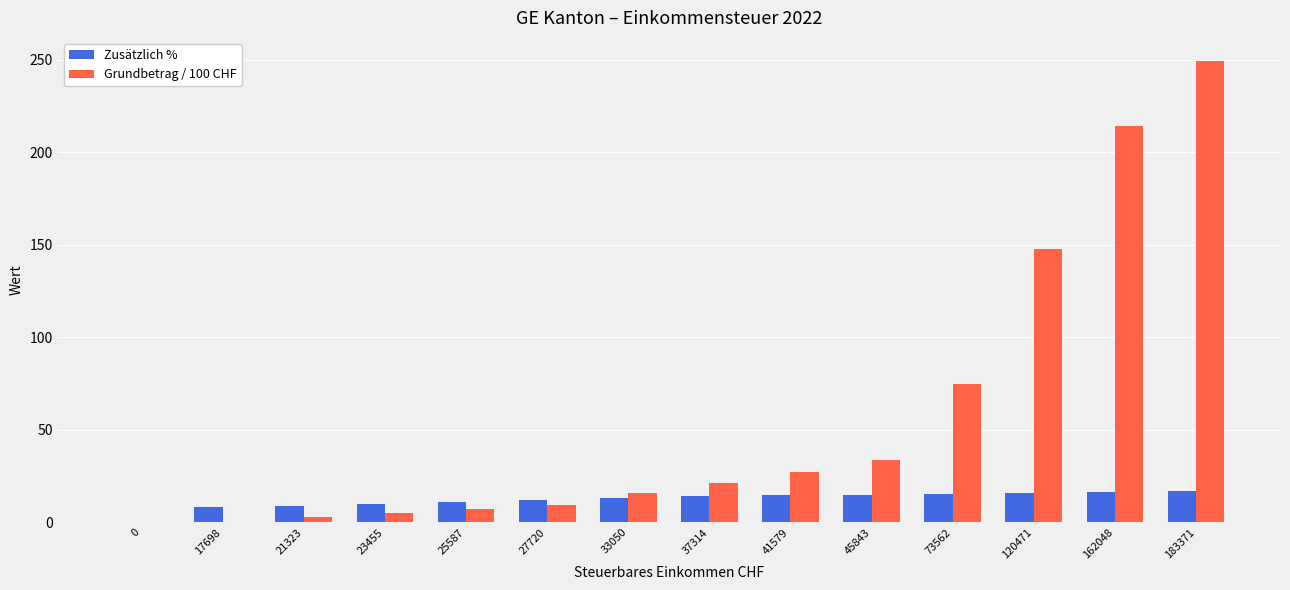

What is the sum of all Grundbetrag / 100 CHF values?

807.7